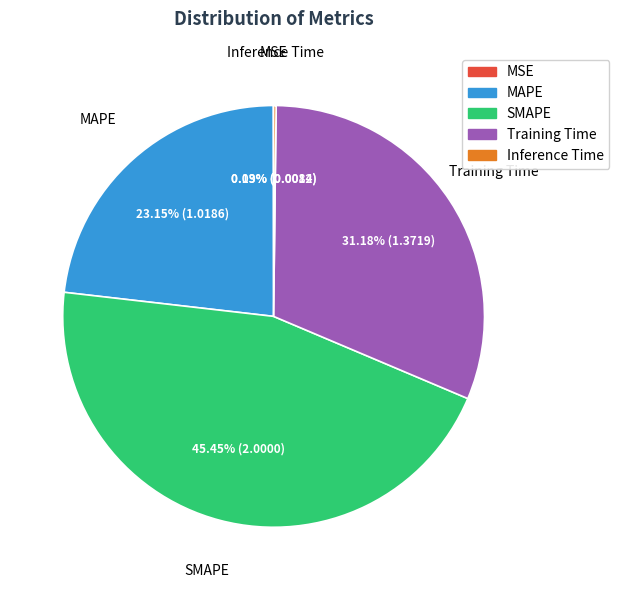

Combined, what portion of the pie is Training Time and MAPE?

54.3%